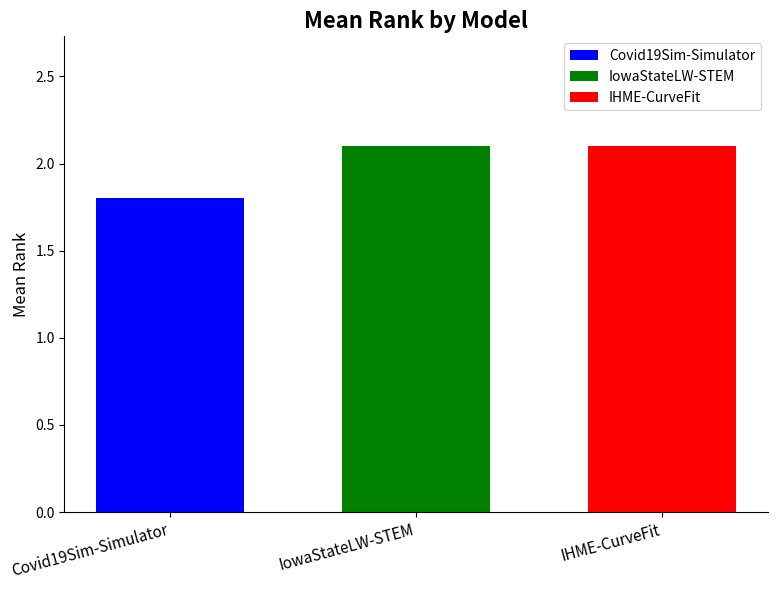

How many bars are there in total?

3